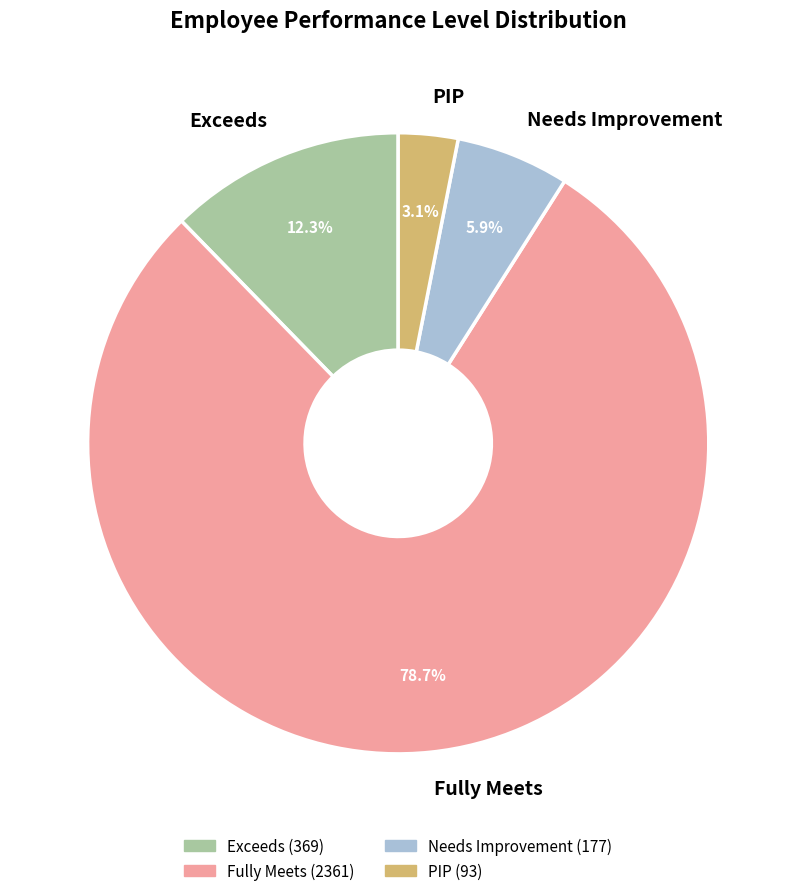

Count the number of slices in the pie.

4